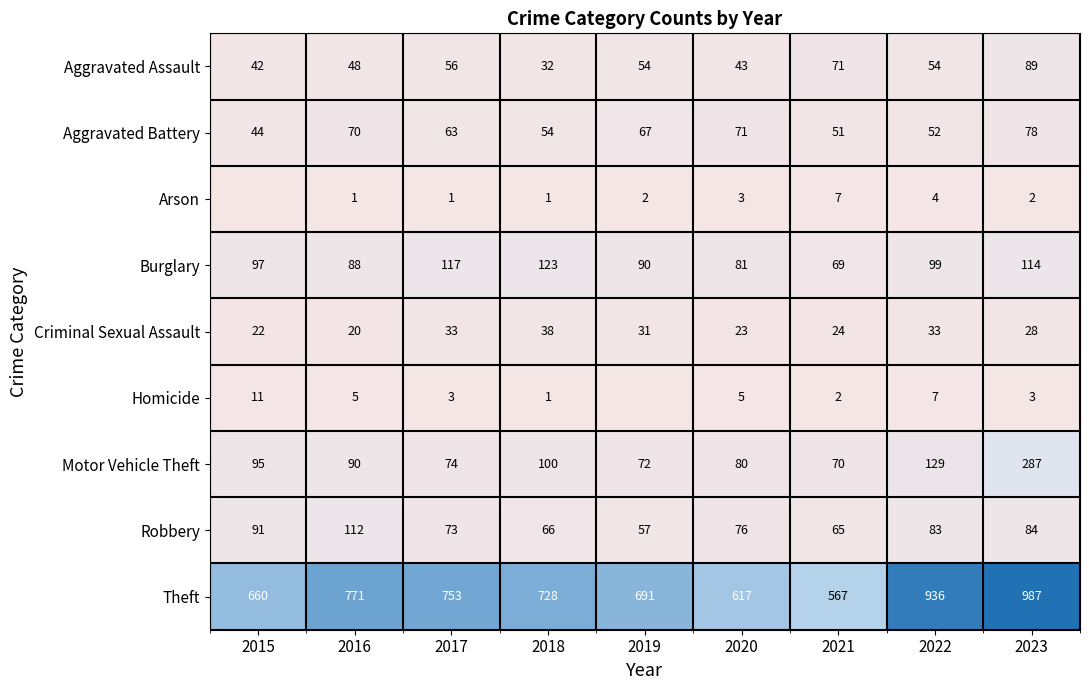

At which category does the chart reach its minimum across all series?

2015